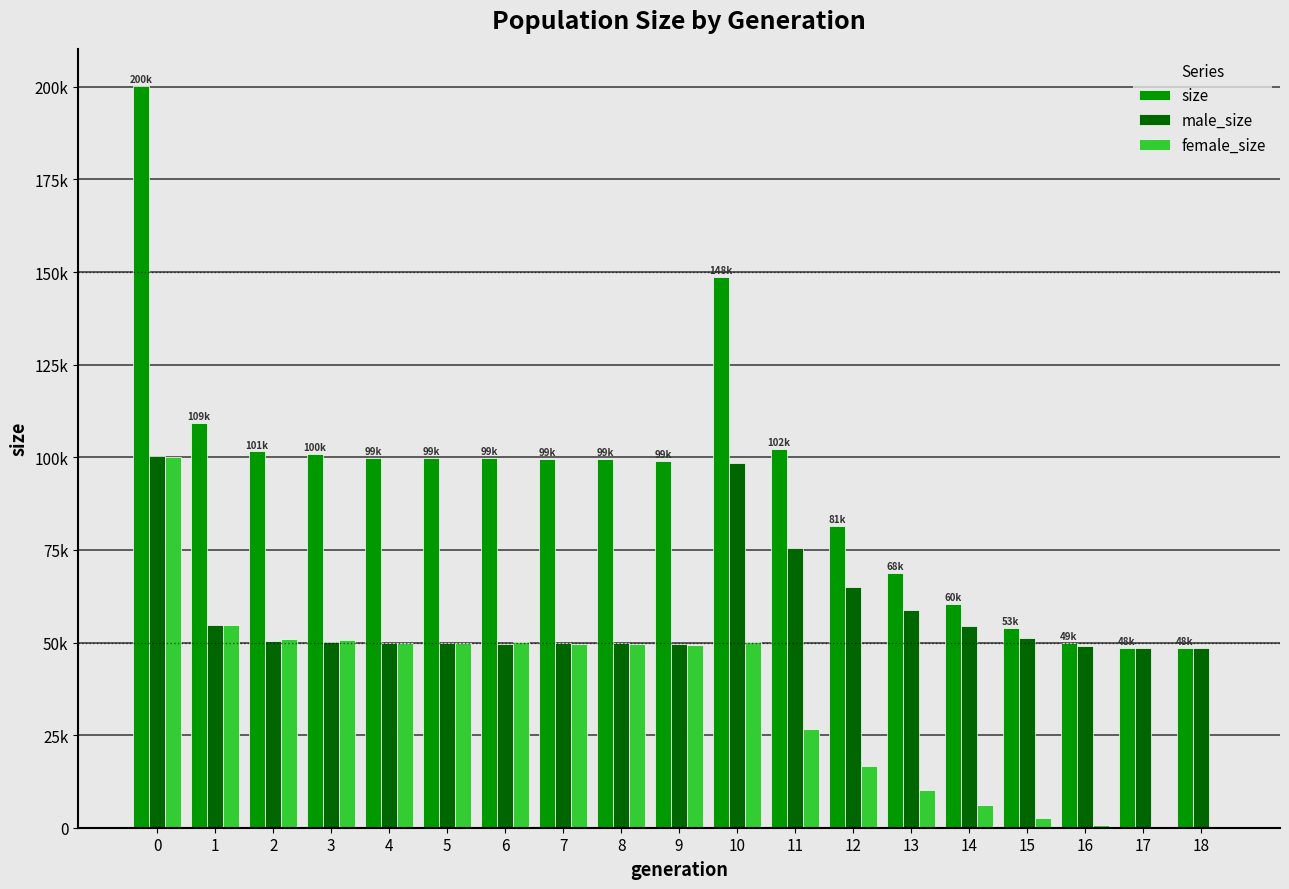

Is it true that male_size equals 72178 at 17?

False